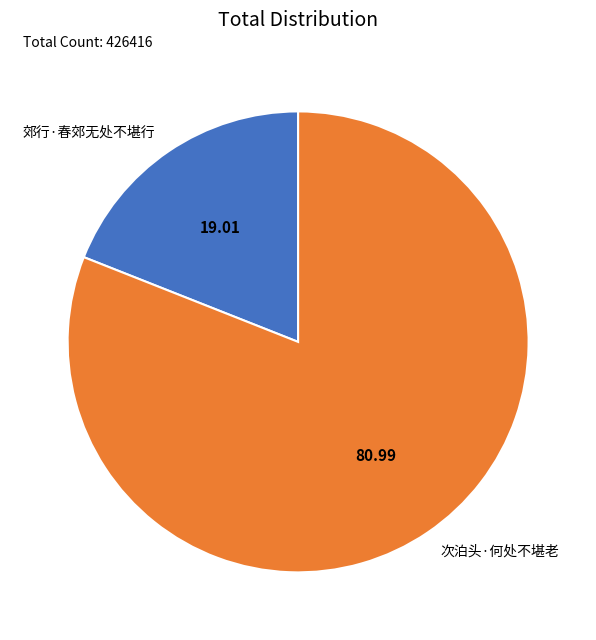

Which slice represents more than half of the pie?

次泊头·何处不堪老